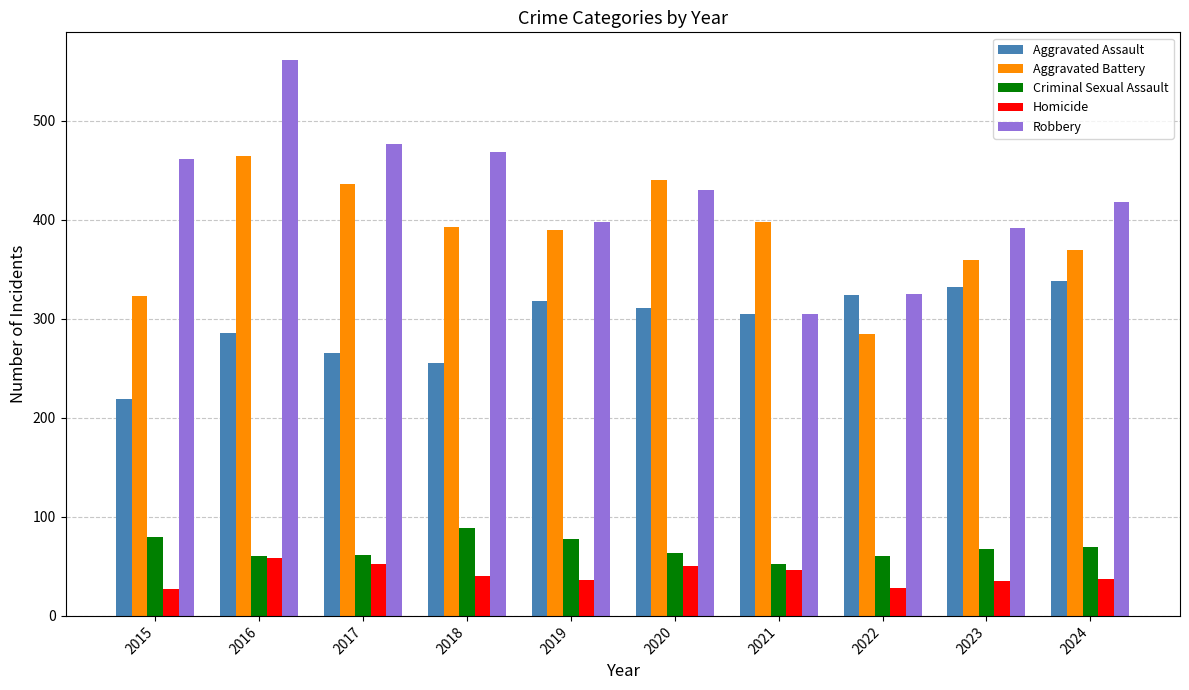

What is the difference between the Homicide values at 2022 and 2016?

30